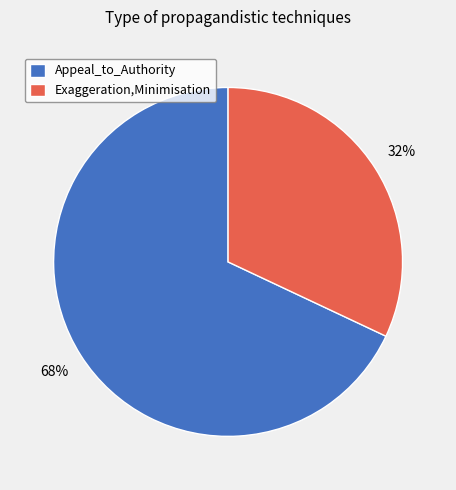

Is it true that Exaggeration,Minimisation is 43% of the pie?

False